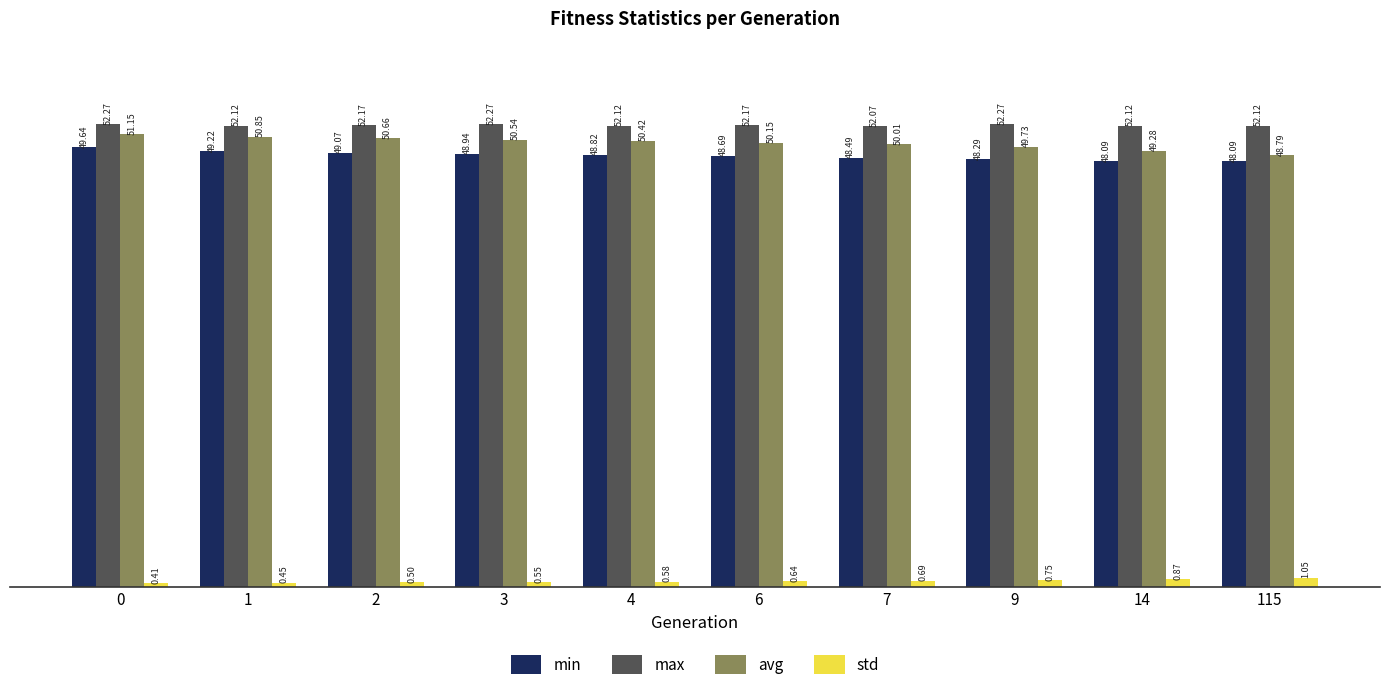

List the series in order of their peak value, highest first.

max, avg, min, std